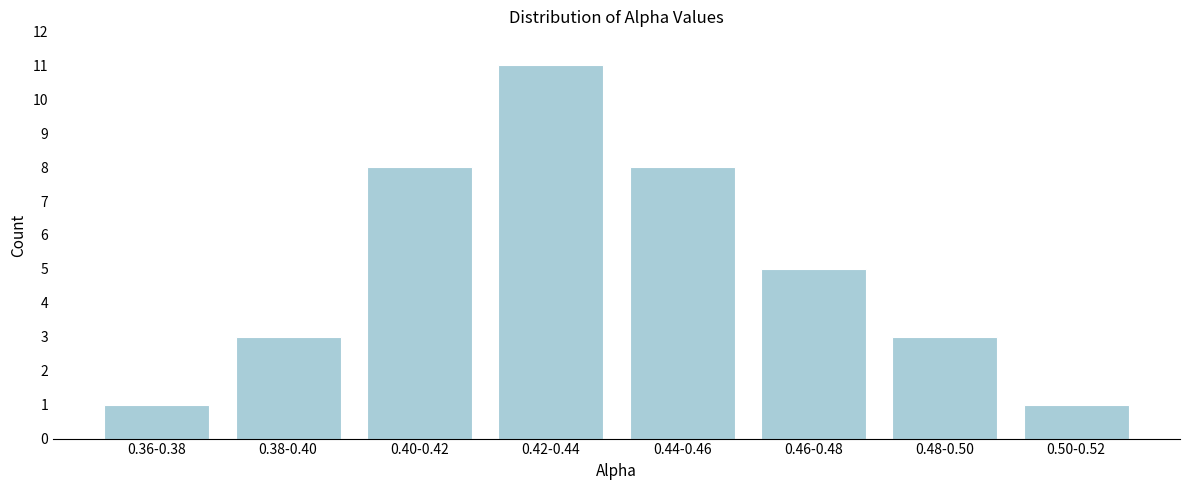

Reading right to left, extract all data points from this chart.

0.50-0.52=1	0.48-0.50=3	0.46-0.48=5	0.44-0.46=8	0.42-0.44=11	0.40-0.42=8	0.38-0.40=3	0.36-0.38=1